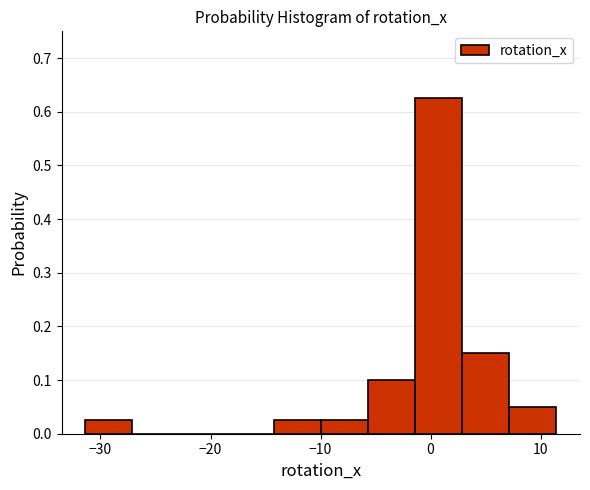

Reading left to right, transcribe this chart: for each bar, give the range it covers on the x-axis and its height. Neither the bar edges nor the heights are printed on the chart, so give them approximately, as read against the axes.

-31 to -27: 0.03
-27 to -23: 0
-23 to -19: 0
-19 to -14: 0
-14 to -10: 0.03
-10 to -6: 0.03
-6 to -1: 0.10
-1 to 3: 0.63
3 to 7: 0.15
7 to 11: 0.05